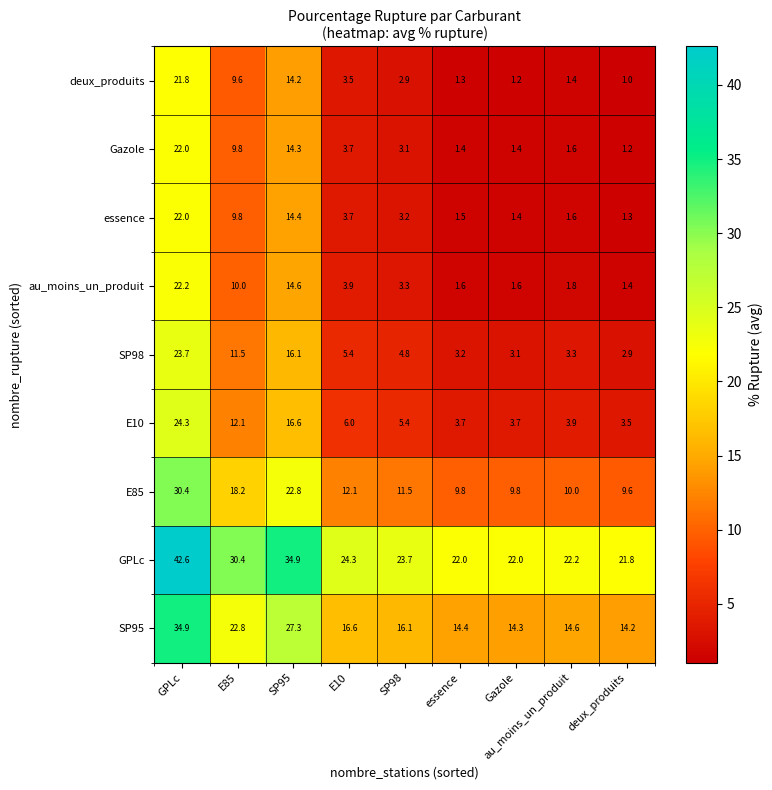

What is the minimum value shown in the chart?

1.0